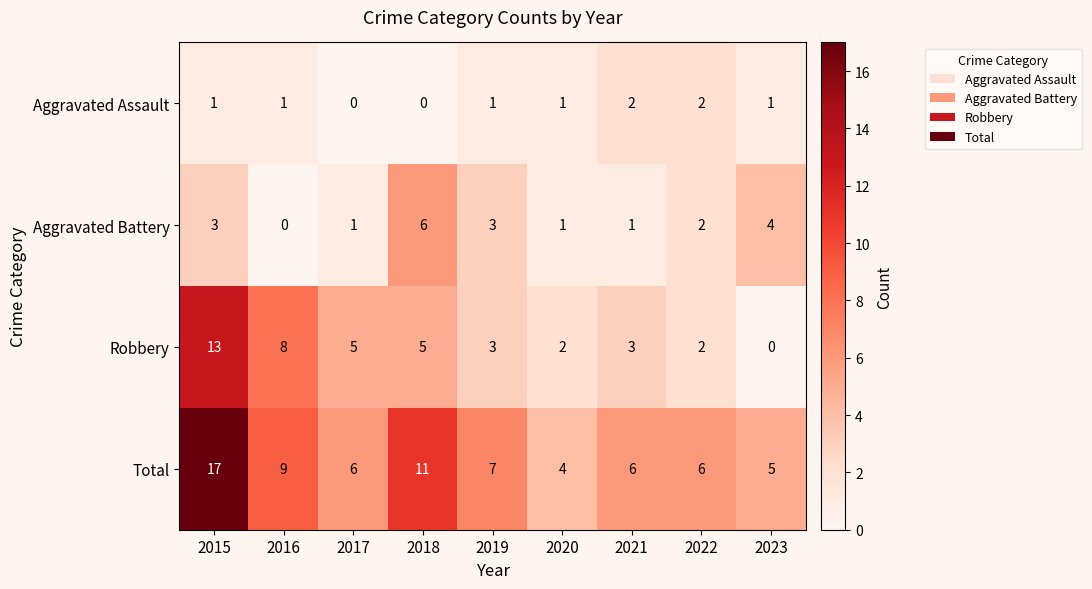

List the series in order of their overall mean, highest first.

Total, Robbery, Aggravated Battery, Aggravated Assault